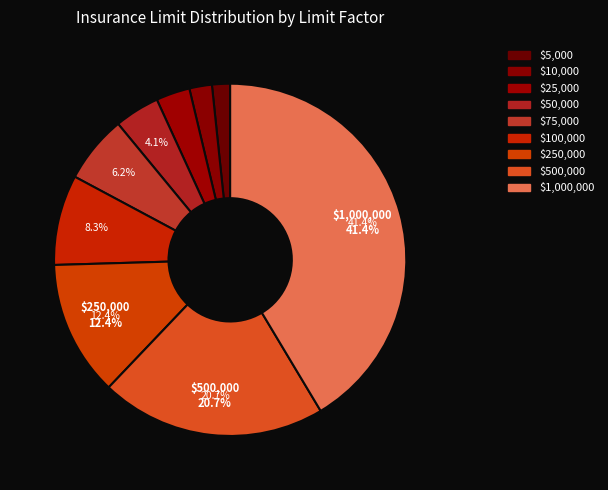

What percentage is the $250,000 slice, to the nearest percent?

12%